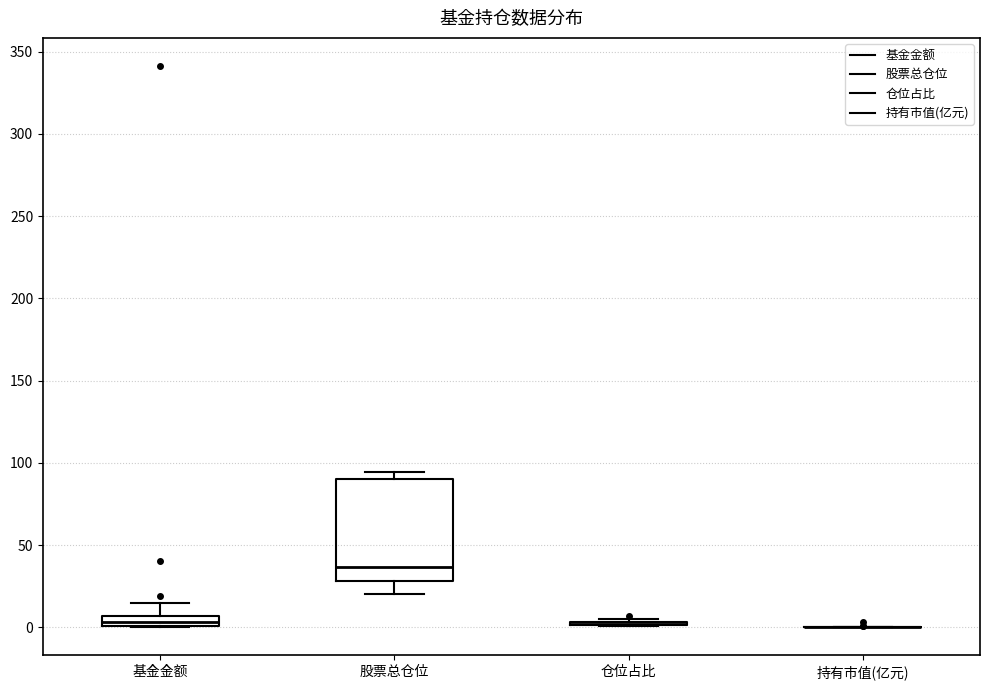

Comparing the boxes themselves (not the whiskers), which one is the tallest?

股票总仓位